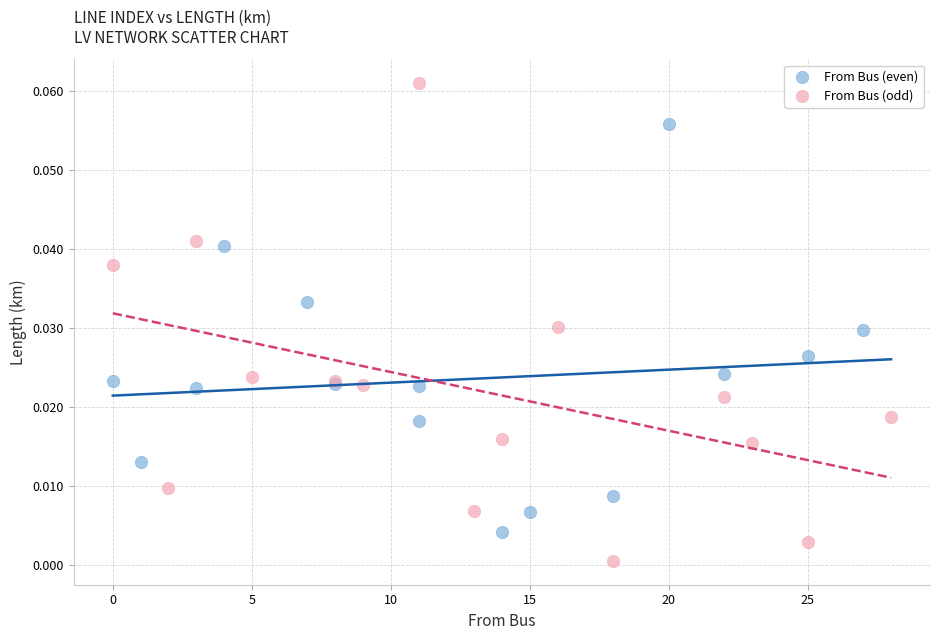

Which series contains the lowest Y value?

From Bus (odd)